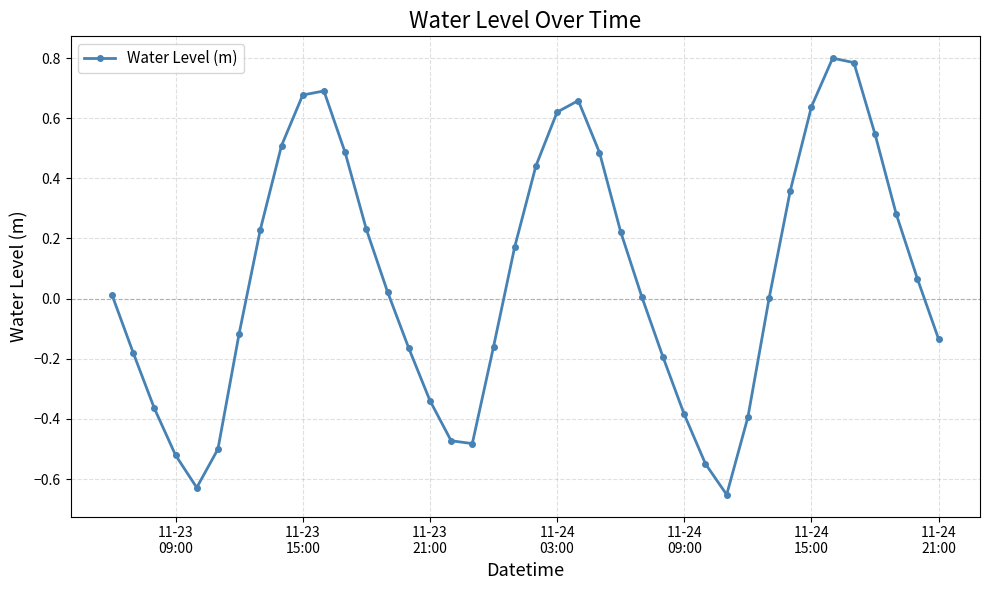

Count the number of categories in the chart.

40